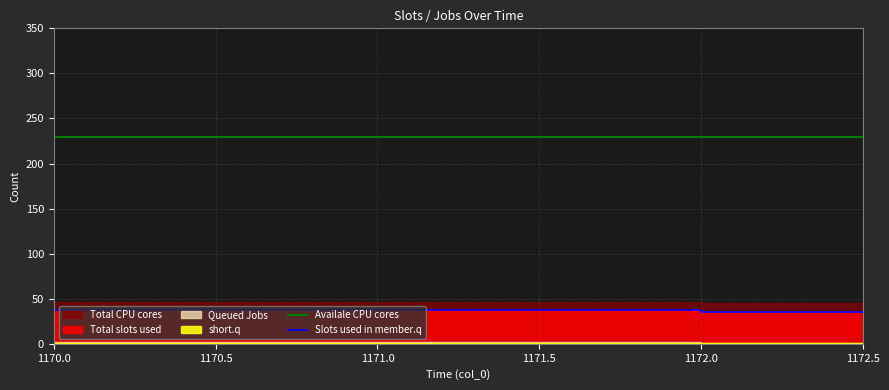

What position from the left is 1170.0?

1